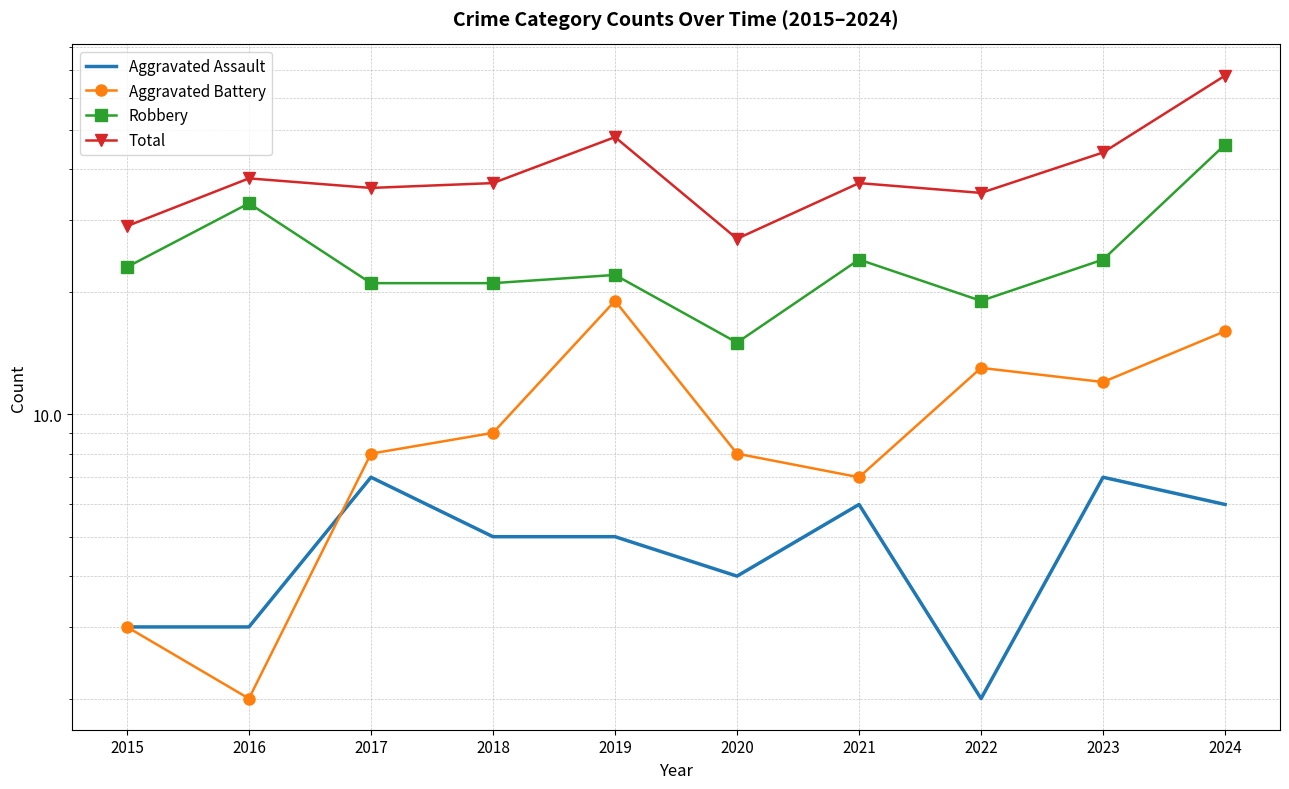

At how many categories does at least one series exceed 7?

10